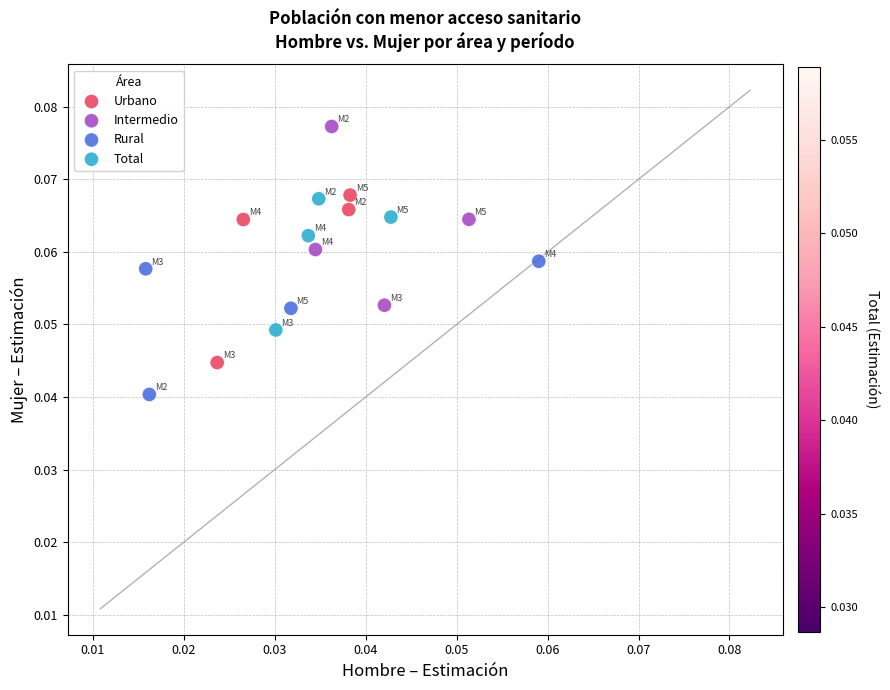

Which series has the widest spread of Y values?

Intermedio